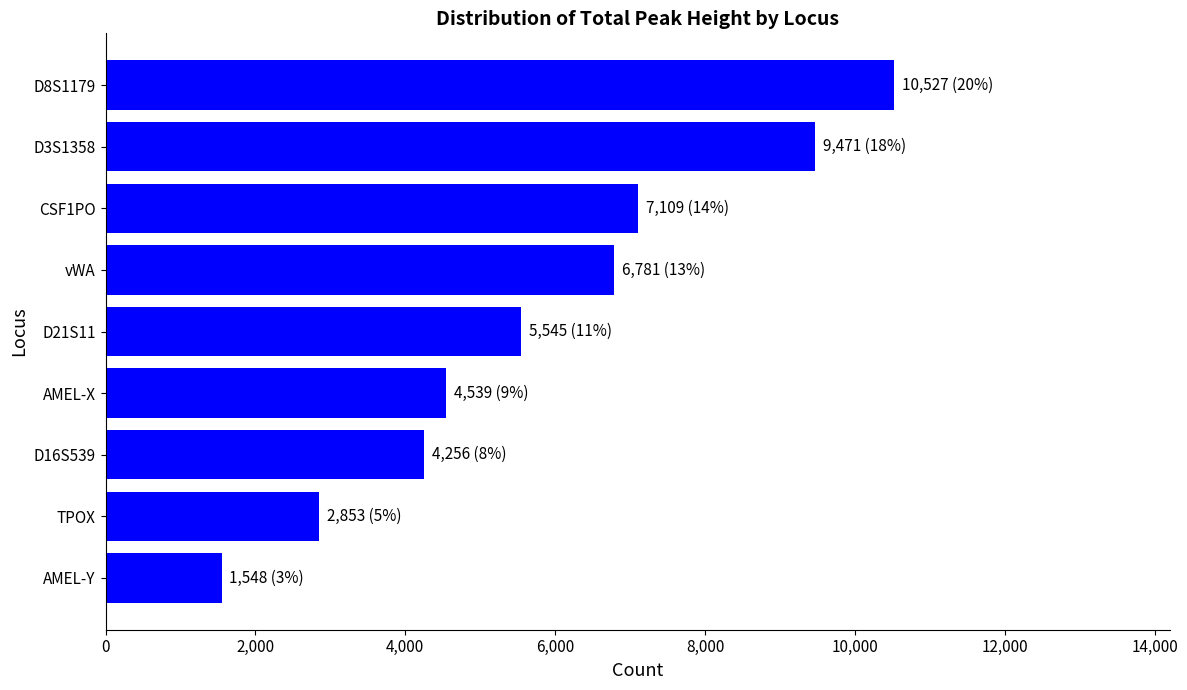

What is the label of the 1st bar from the bottom?

AMEL-Y